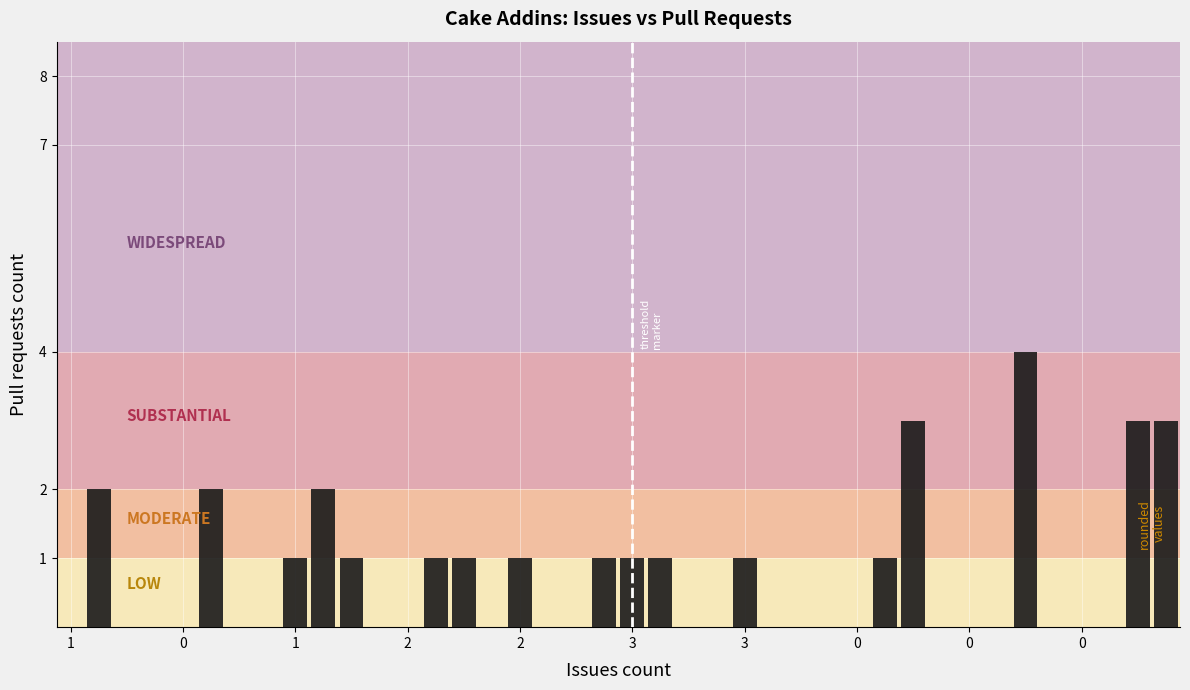

How many categories are shown in the chart?

40